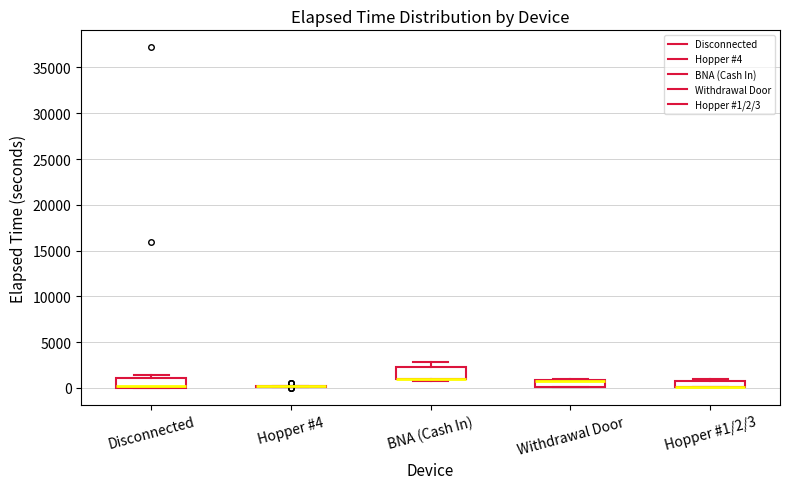

Where is the upper edge of the box for Withdrawal Door on the y-axis? The values are not printed on the chart, so give them approximately, as read against the axis.

1000